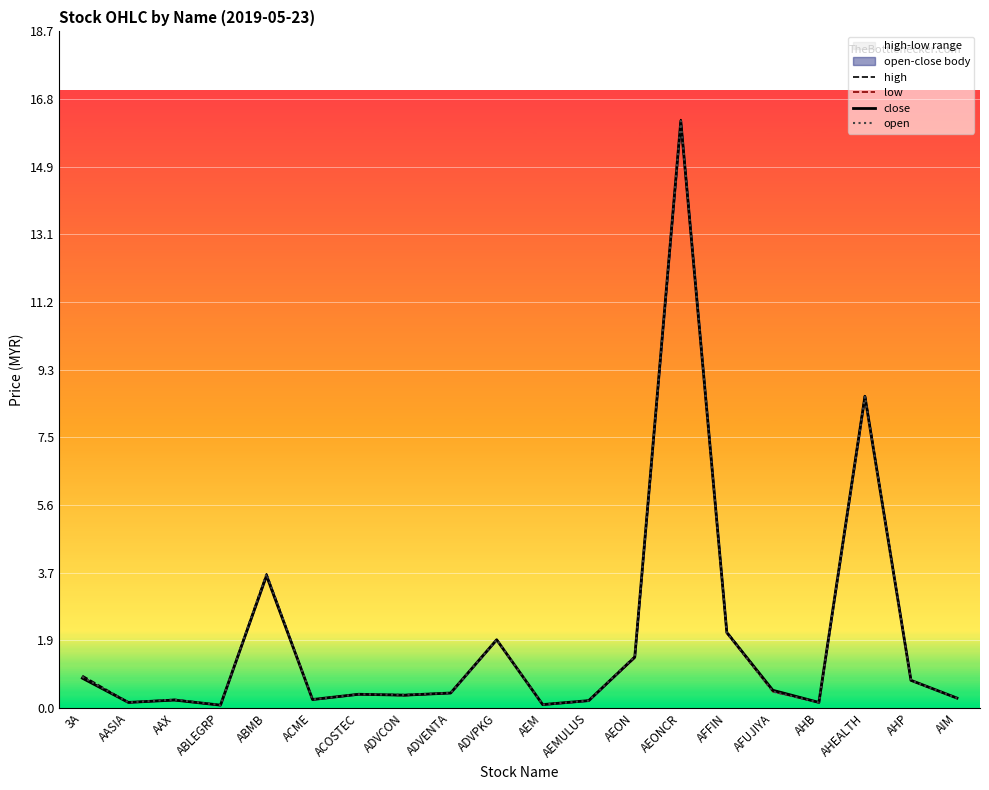

How many interior local peaks does the low series have?

6